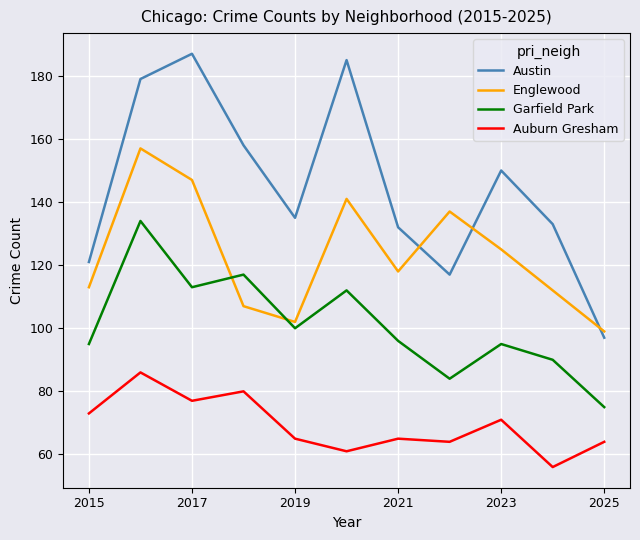

Rank the series by their average value, from highest to lowest.

Austin, Englewood, Garfield Park, Auburn Gresham